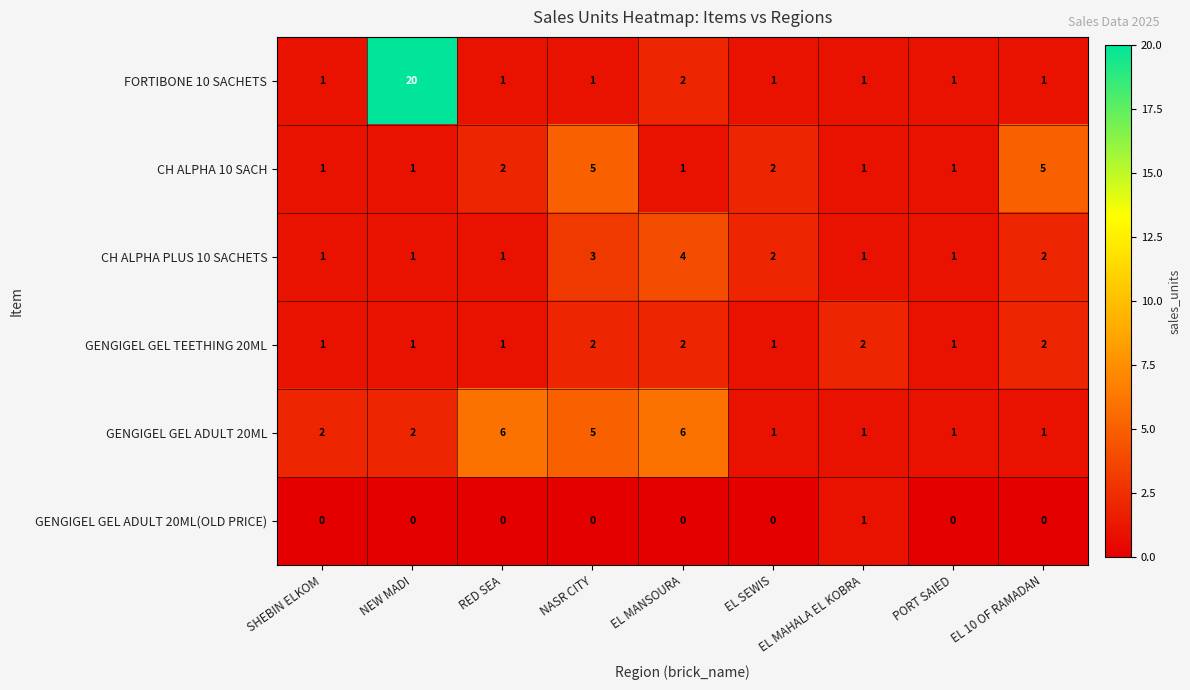

What is the sum of all CH ALPHA 10 SACH values?

19